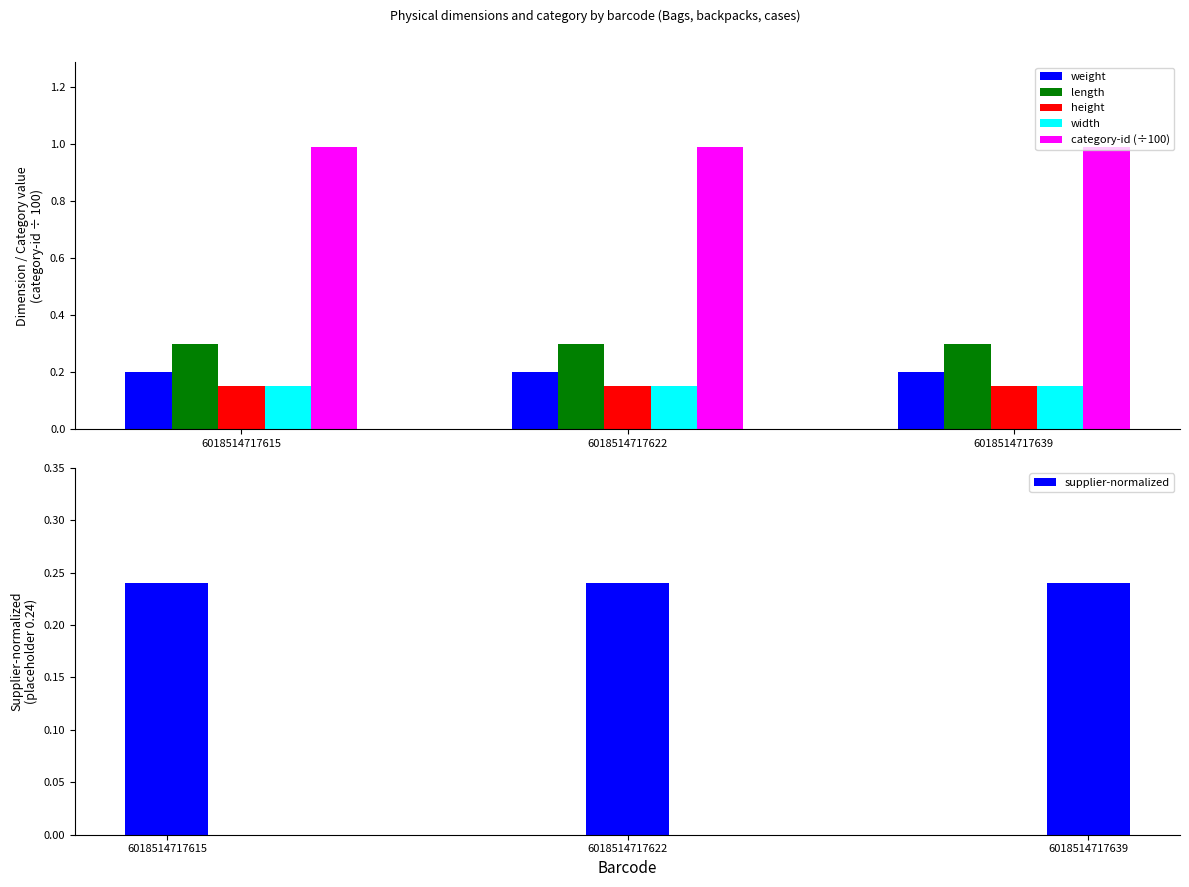

Reading left to right, extract all data points from this chart.

weight: 6018514717615=0.2	6018514717622=0.2	6018514717639=0.2
length: 6018514717615=0.3	6018514717622=0.3	6018514717639=0.3
height: 6018514717615=0.1	6018514717622=0.1	6018514717639=0.1
width: 6018514717615=0.1	6018514717622=0.1	6018514717639=0.1
category-id (÷100): 6018514717615=1.0	6018514717622=1.0	6018514717639=1.0
supplier-normalized: 6018514717615=0.2	6018514717622=0.2	6018514717639=0.2